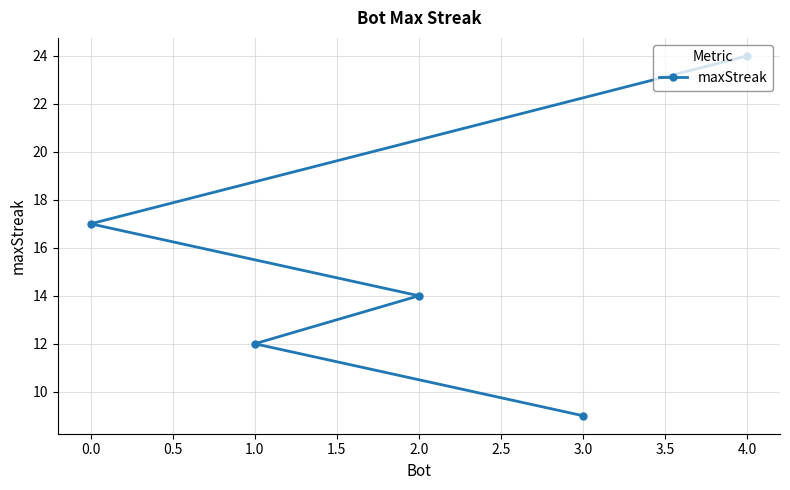

Does the chart have visible grid lines?

Yes